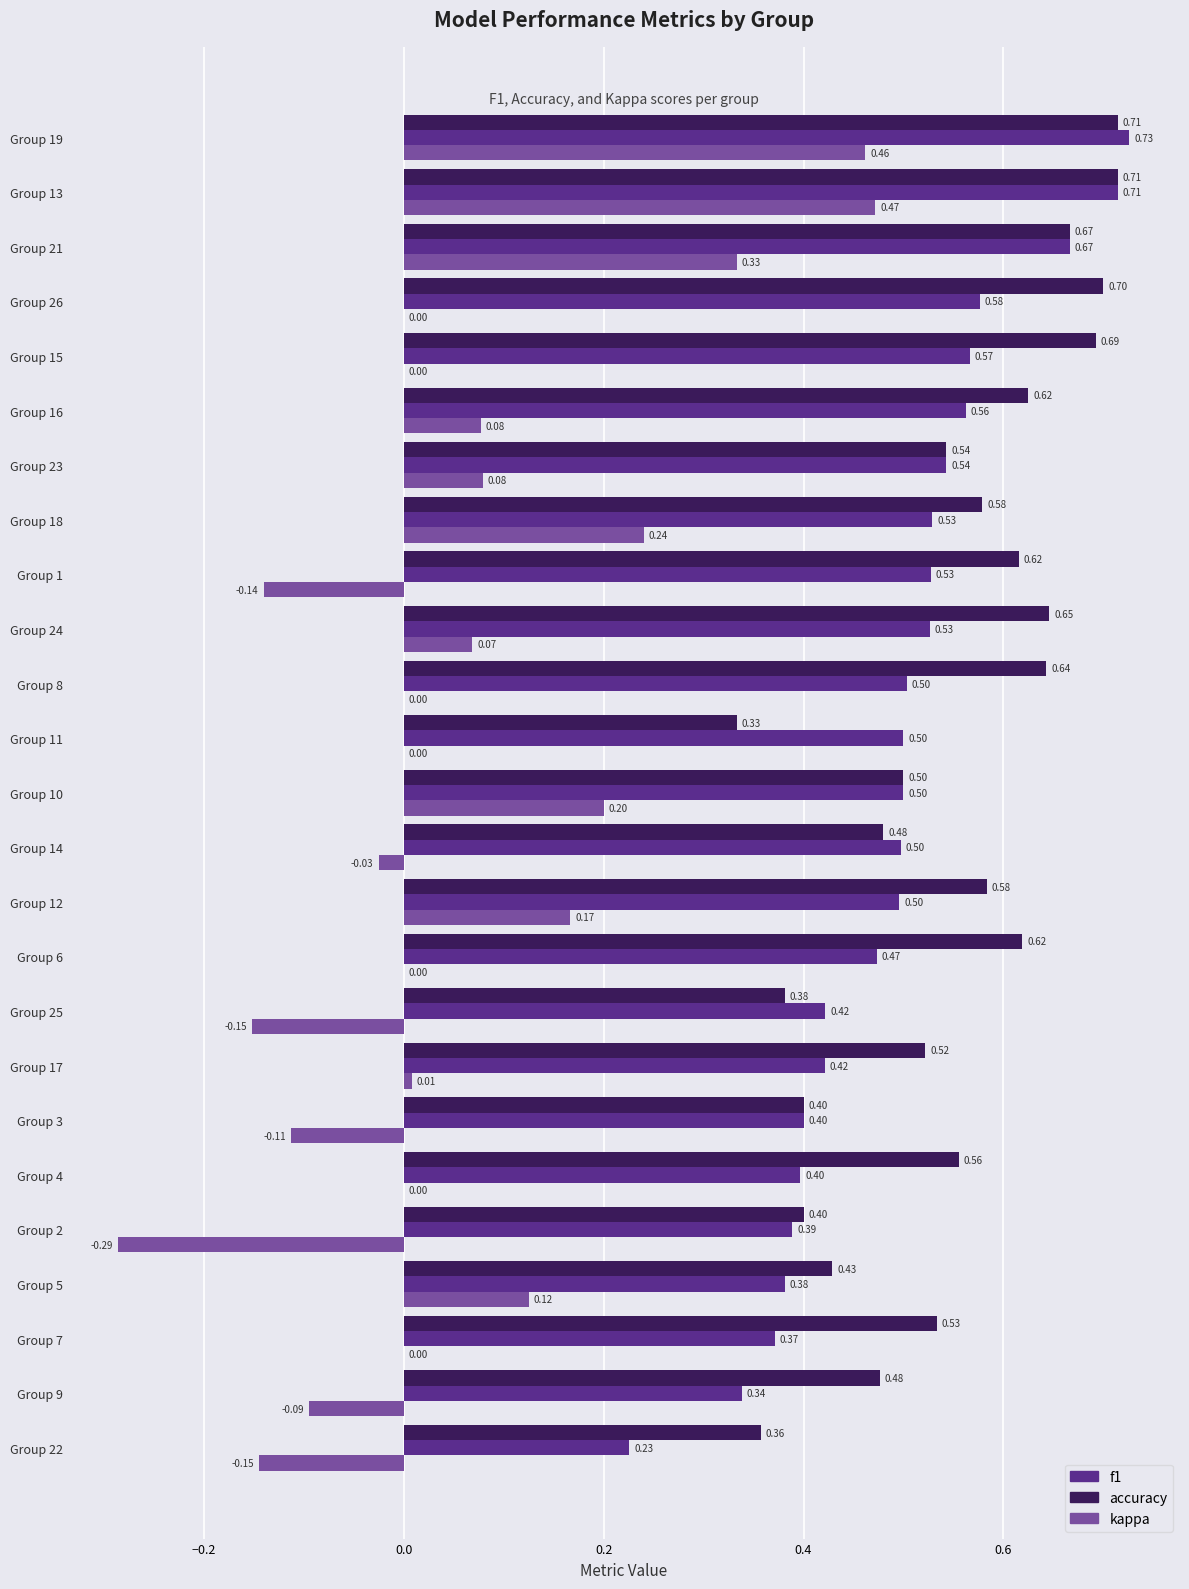

What is the sum of all f1 values?

12.3